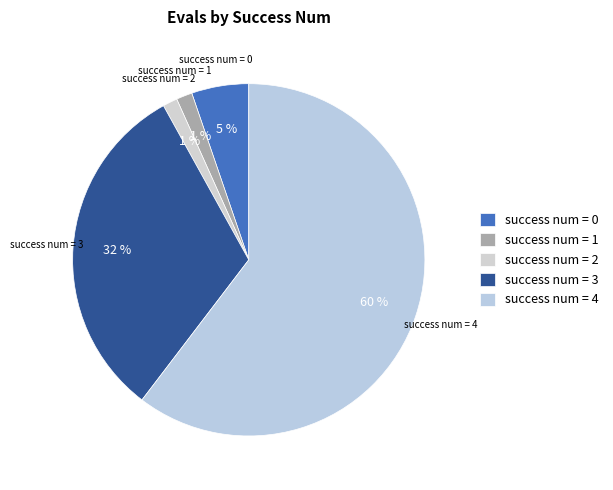

Is there a majority slice in this chart?

Yes